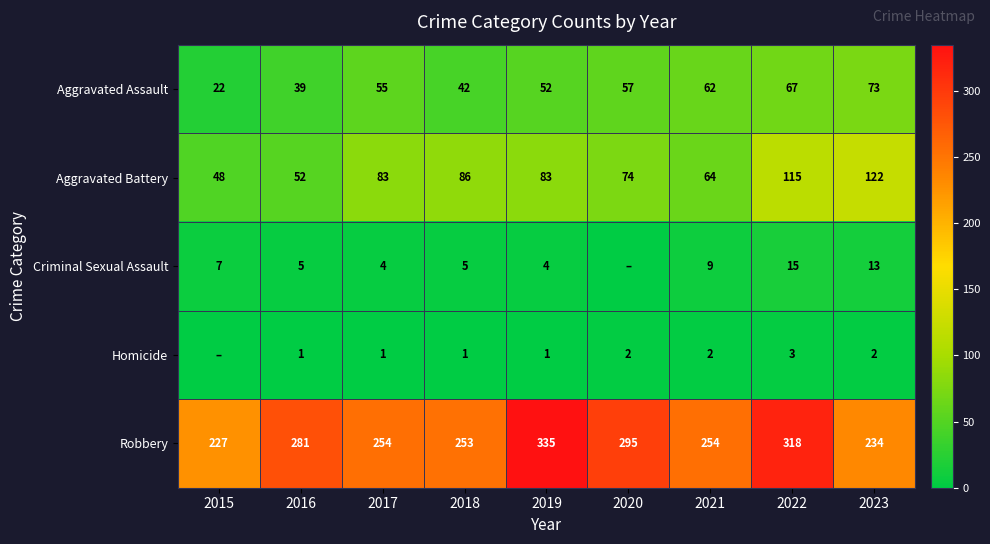

Between 2022 and 2023, which series saw the biggest shift?

Robbery